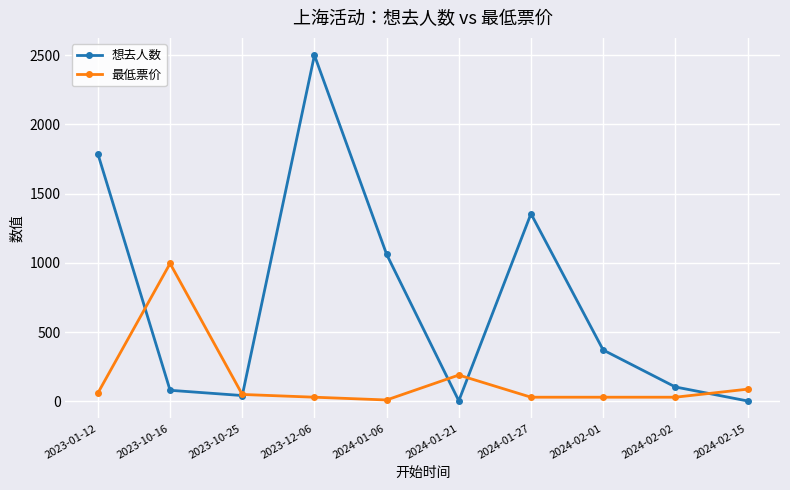

Which category has the highest value in the 想去人数 series?

2023-12-06